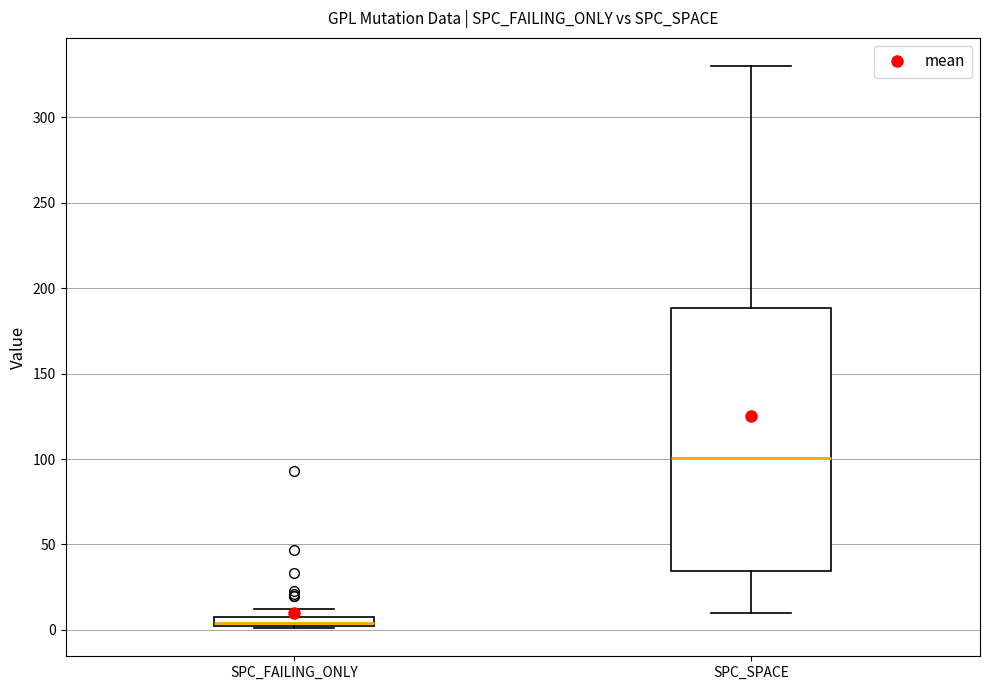

Where is the lower edge of the box for SPC_FAILING_ONLY on the y-axis? The values are not printed on the chart, so give them approximately, as read against the axis.

0